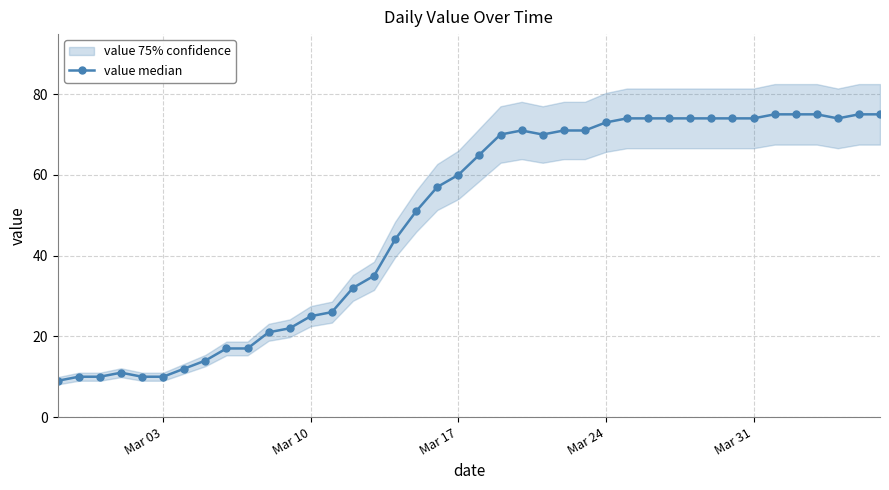

True or false: value median has more than 1 interior local peaks.

True